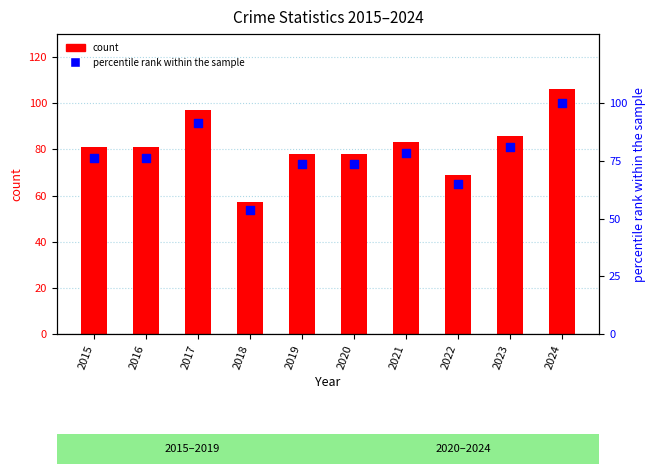

What are all the series names shown in the legend?

count, percentile rank within the sample